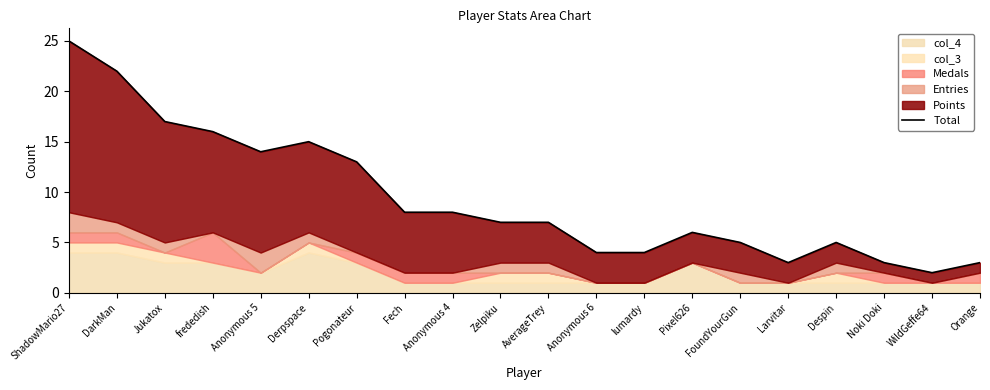

Reading left to right, extract all data points from this chart.

25	22	17	16	14	15	13	8	8	7	7	4	4	6	5	3	5	3	2	3